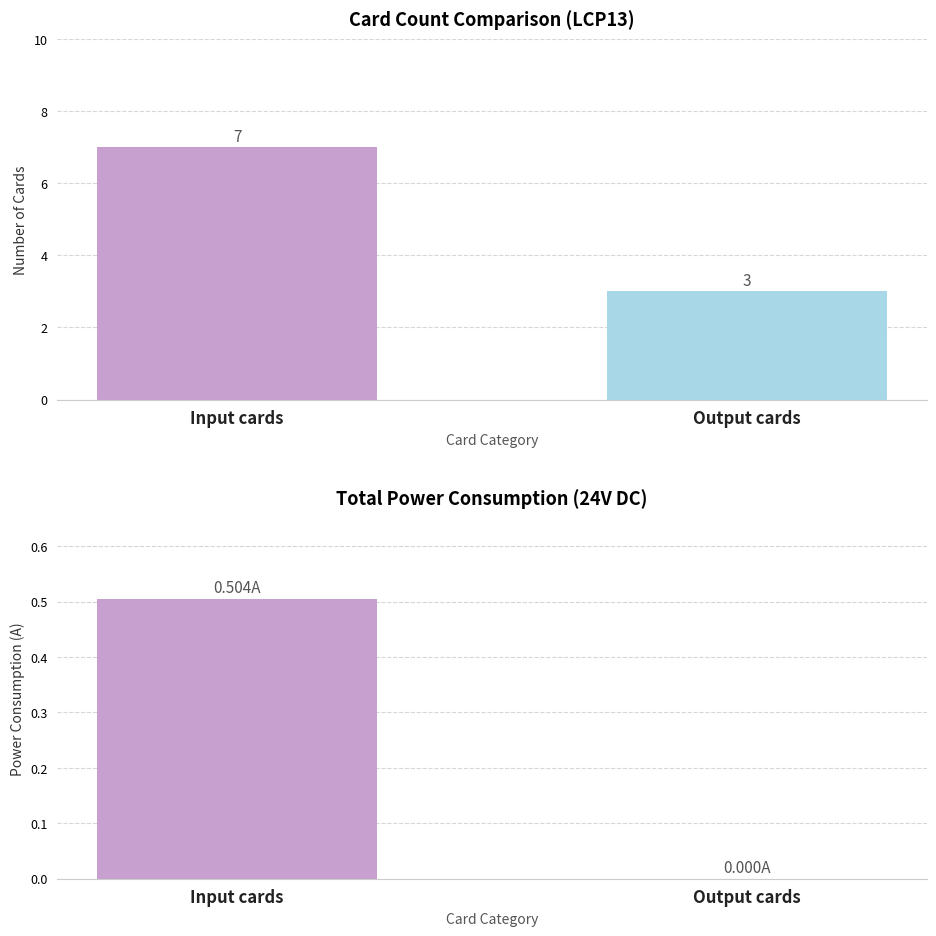

What is the average value of the Card Count series?

5.0